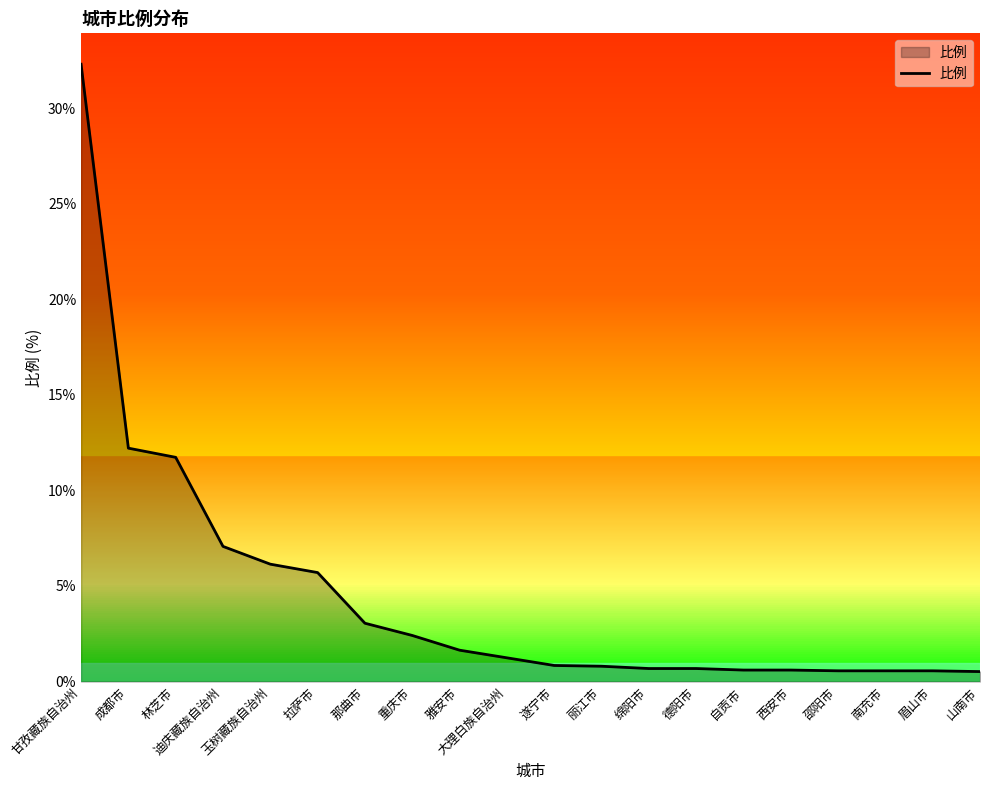

How many categories are shown in the chart?

20